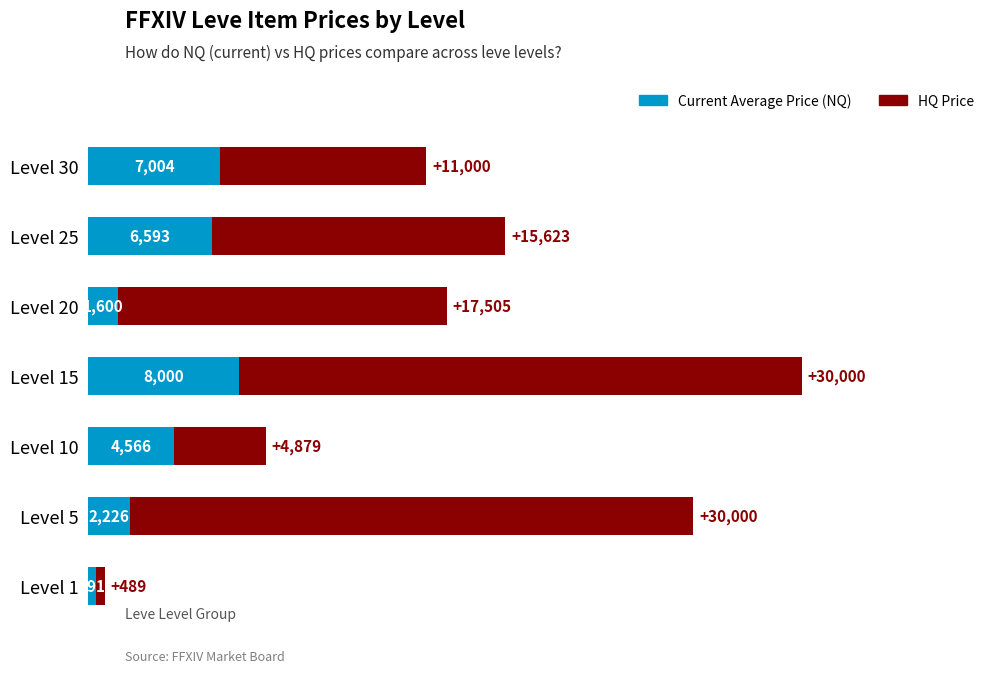

At which category is the sum across all series the highest?

Level 15